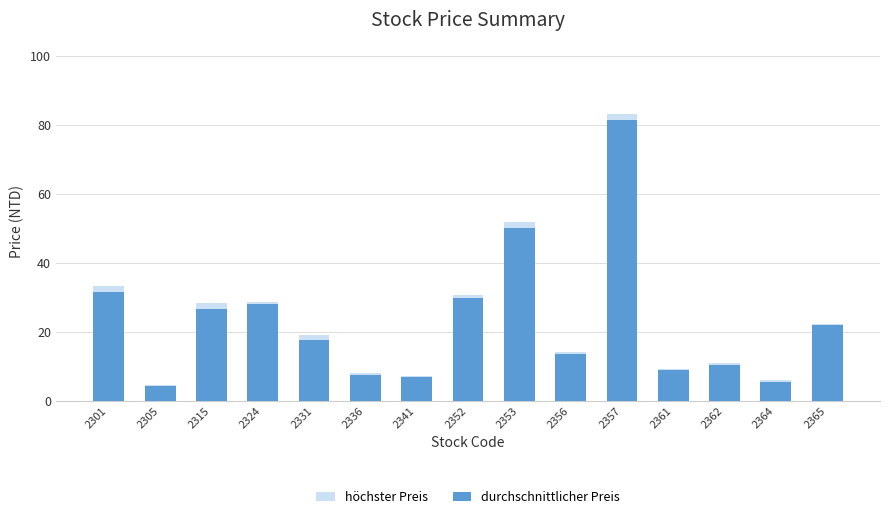

What are all the series names shown in the legend?

höchster Preis, durchschnittlicher Preis